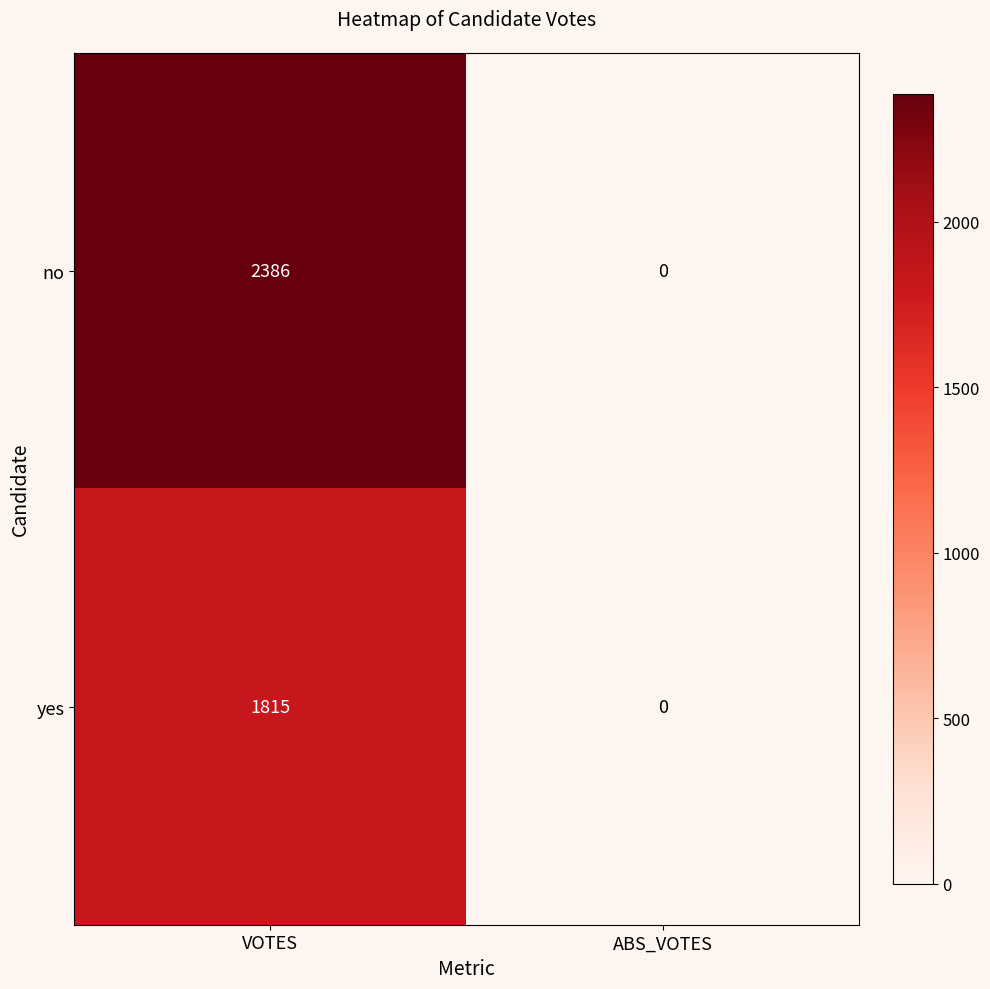

What is the average value of the no series?

1193